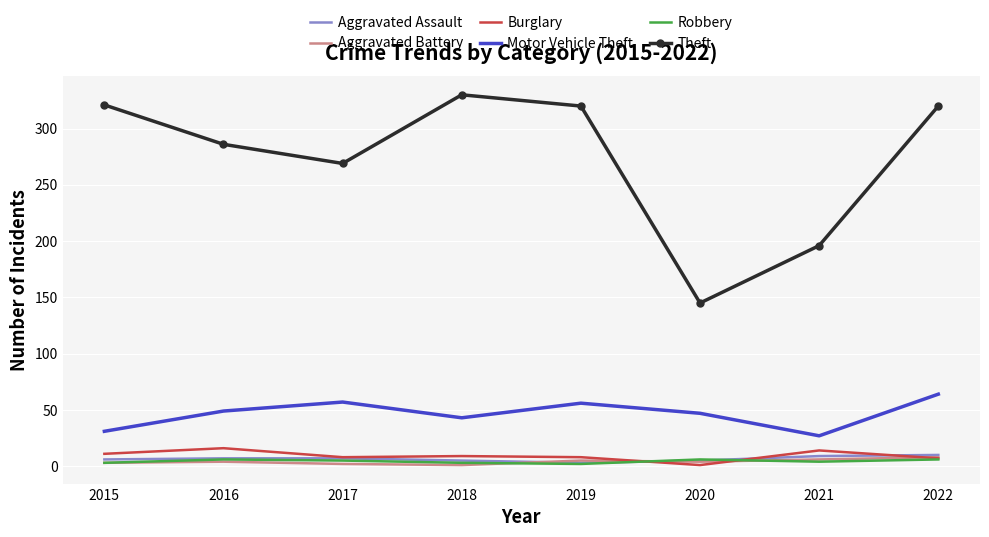

Which series has the largest total across all categories?

Theft